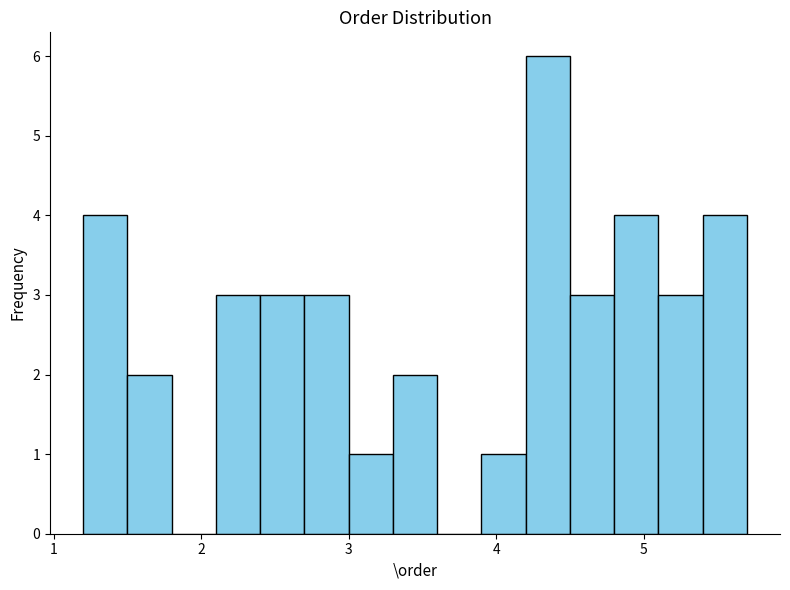

Read against the x-axis, roughly where is the centre of the tallest bar?

4.4